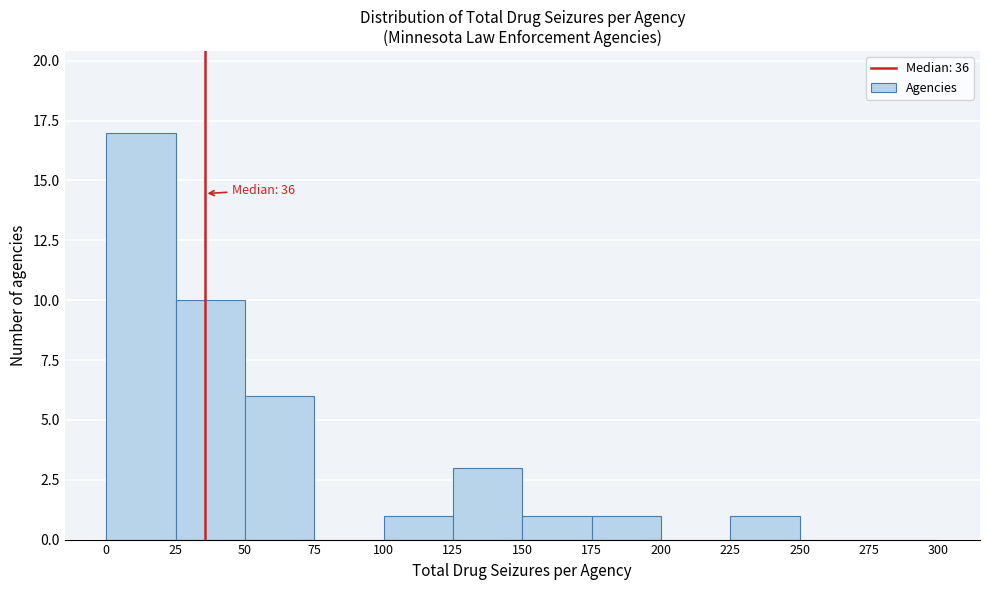

Over which range of the x-axis is the bar tallest?

0 to 25